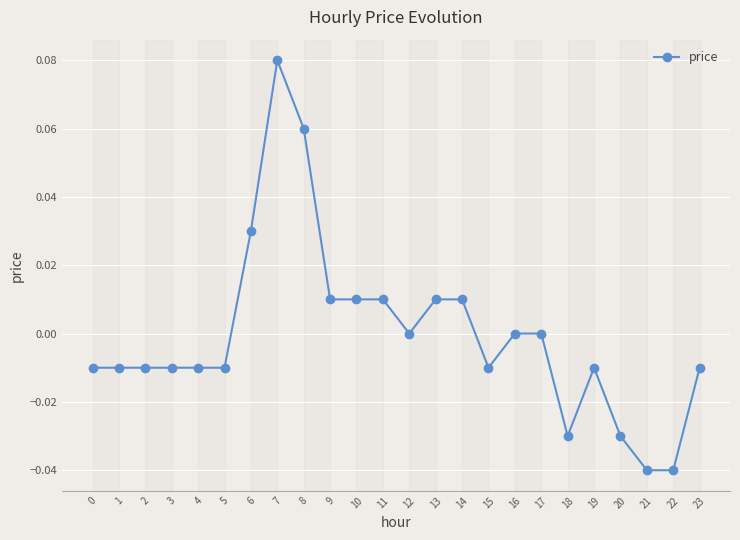

Is it true that the value at 21 is -0.0?

True